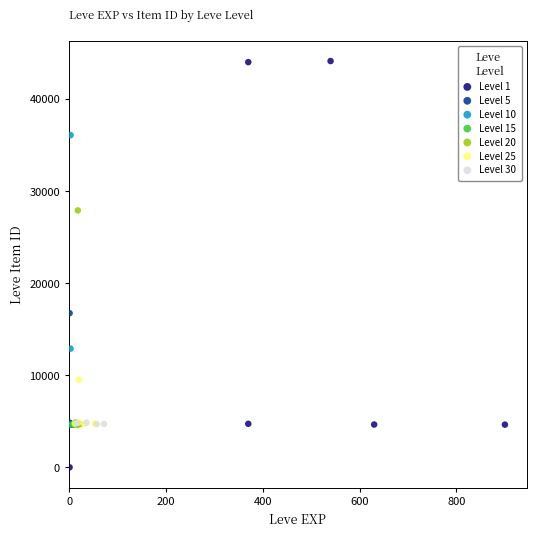

Which series has the largest Y range (max minus min)?

Level 1